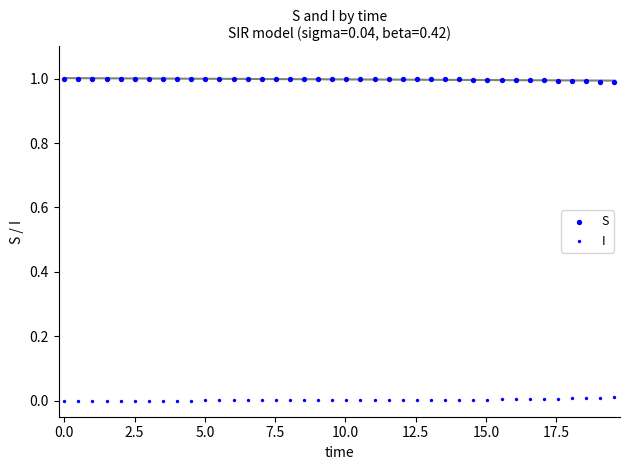

How many points are shown in the scatter plot?

80